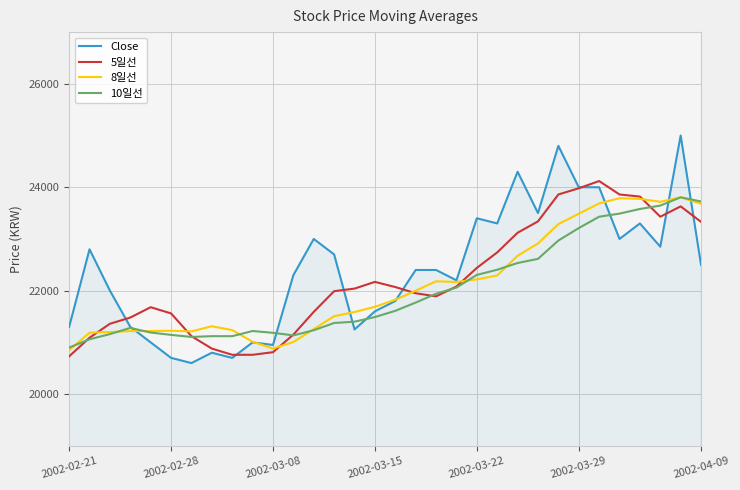

Which series has the largest total across all categories?

Close